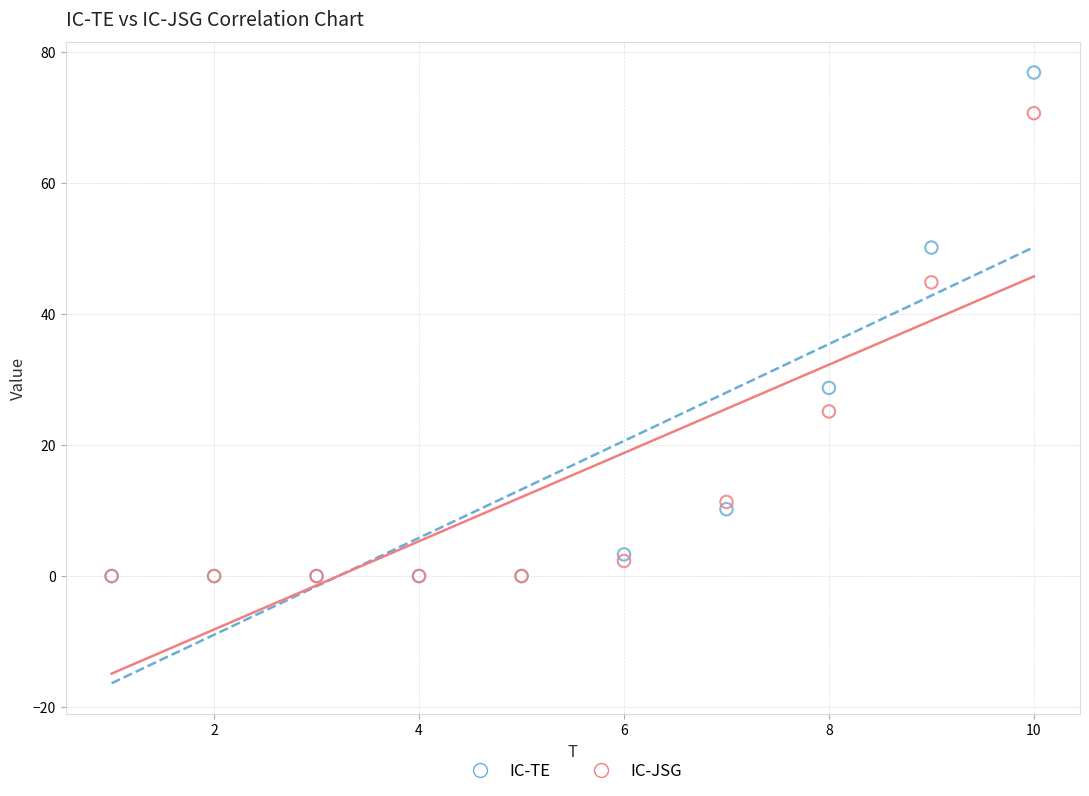

In the IC-TE series, what Y value is closest to 38?

28.7